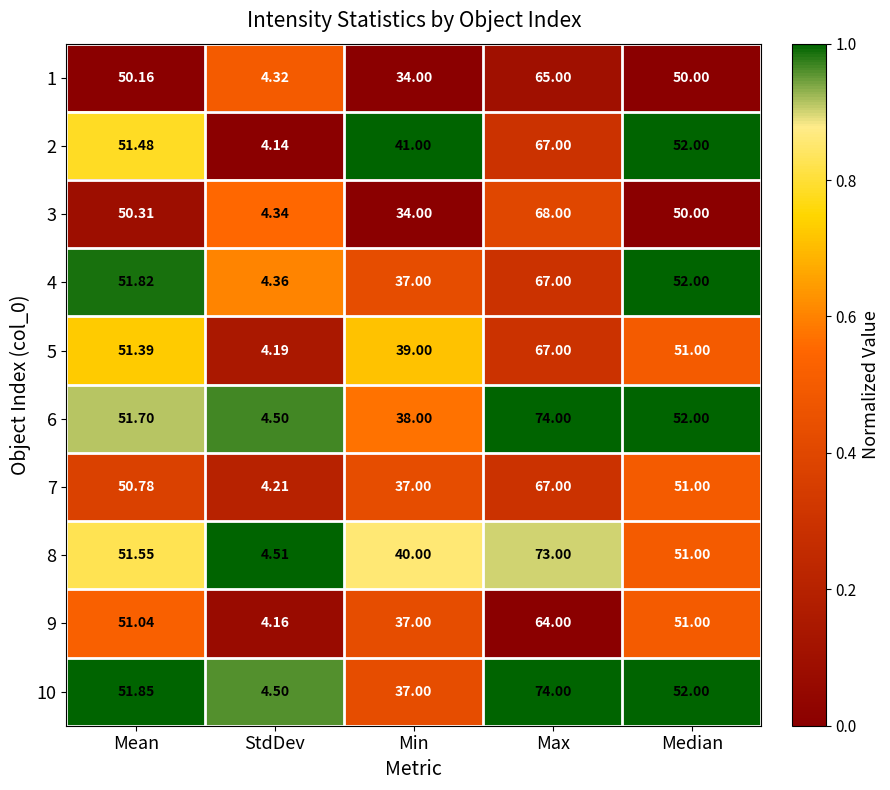

At which label does 7 first exceed 50?

Mean